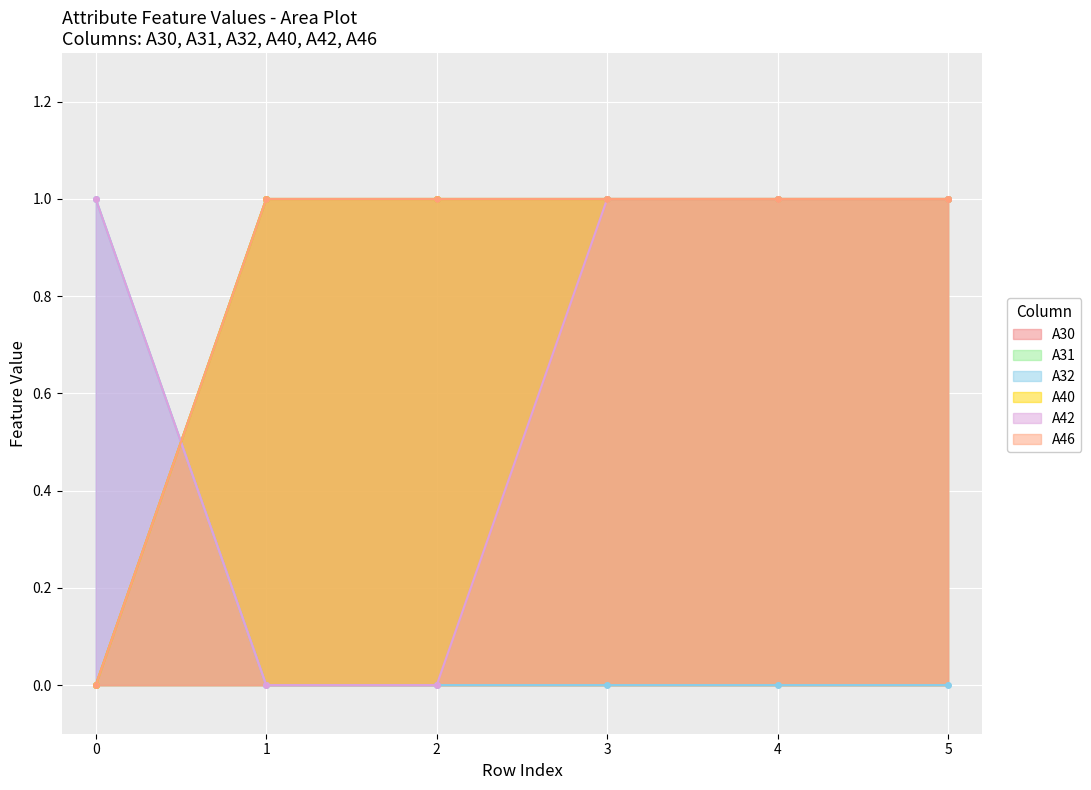

Which has a higher value, 3 or 4?

3